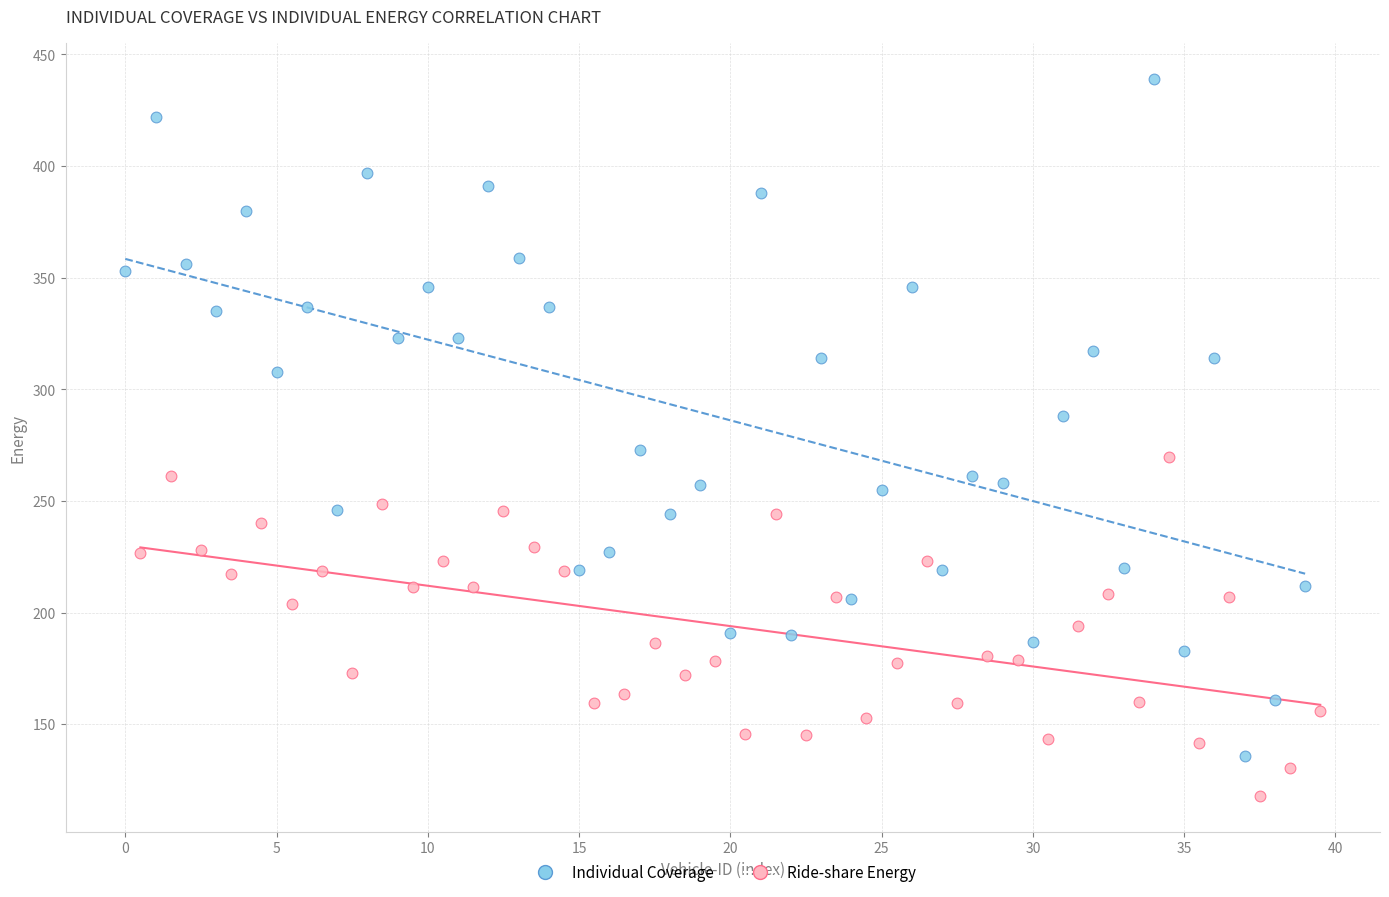

Which series has the widest spread of Y values?

Individual Coverage